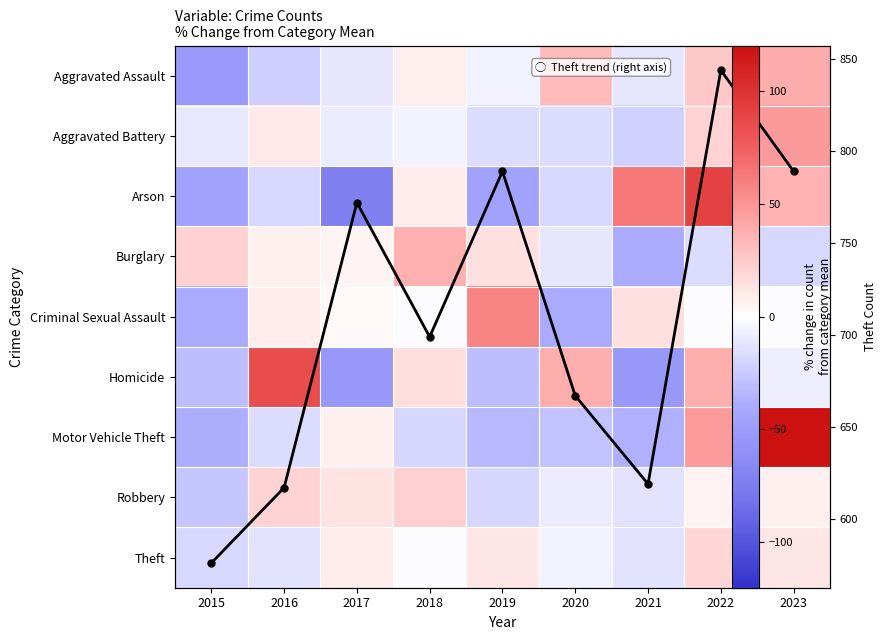

How many values in Arson are below zero?

5